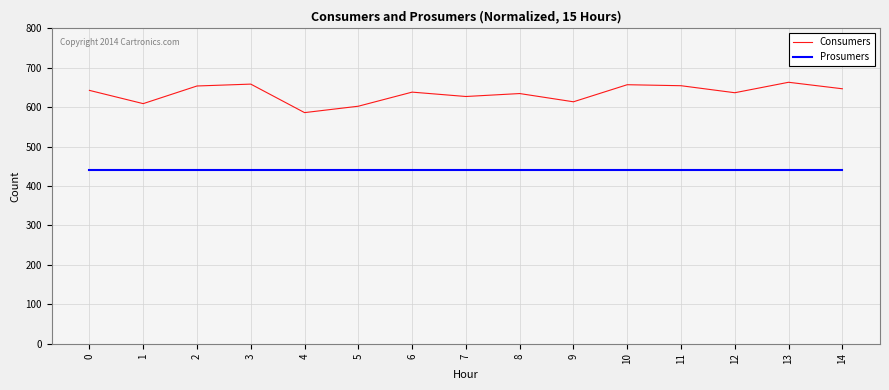

What is the difference between the Consumers values at 8 and 10?

22.4